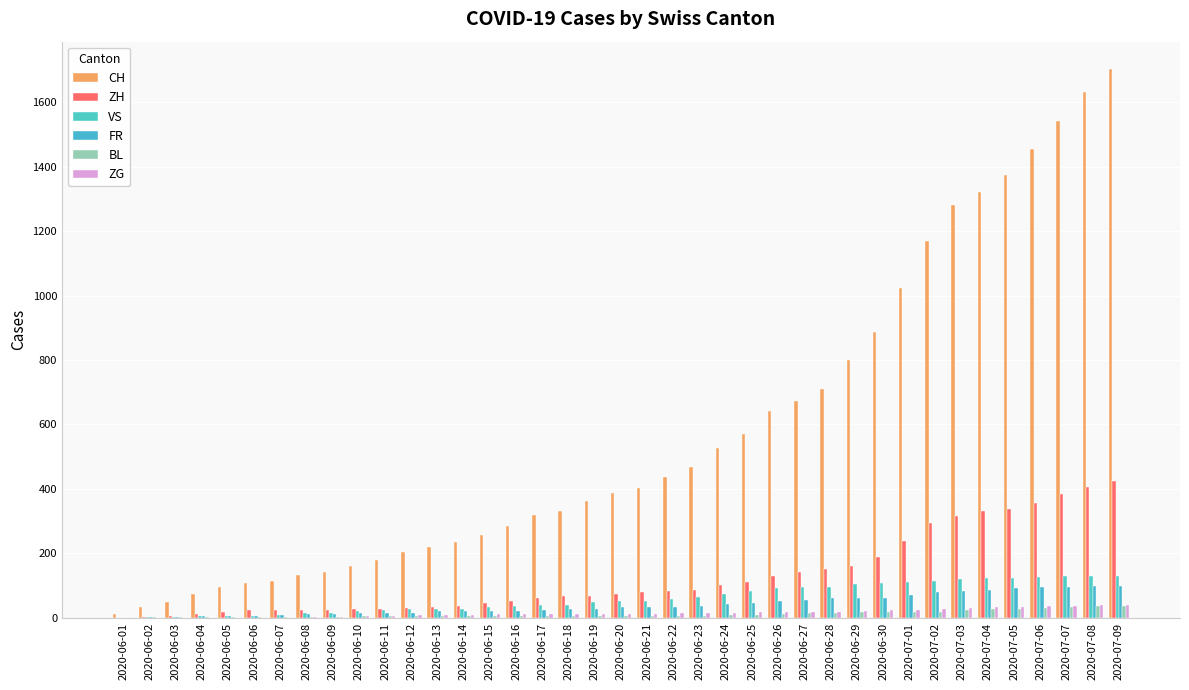

What are all the series names shown in the legend?

CH, ZH, VS, FR, BL, ZG